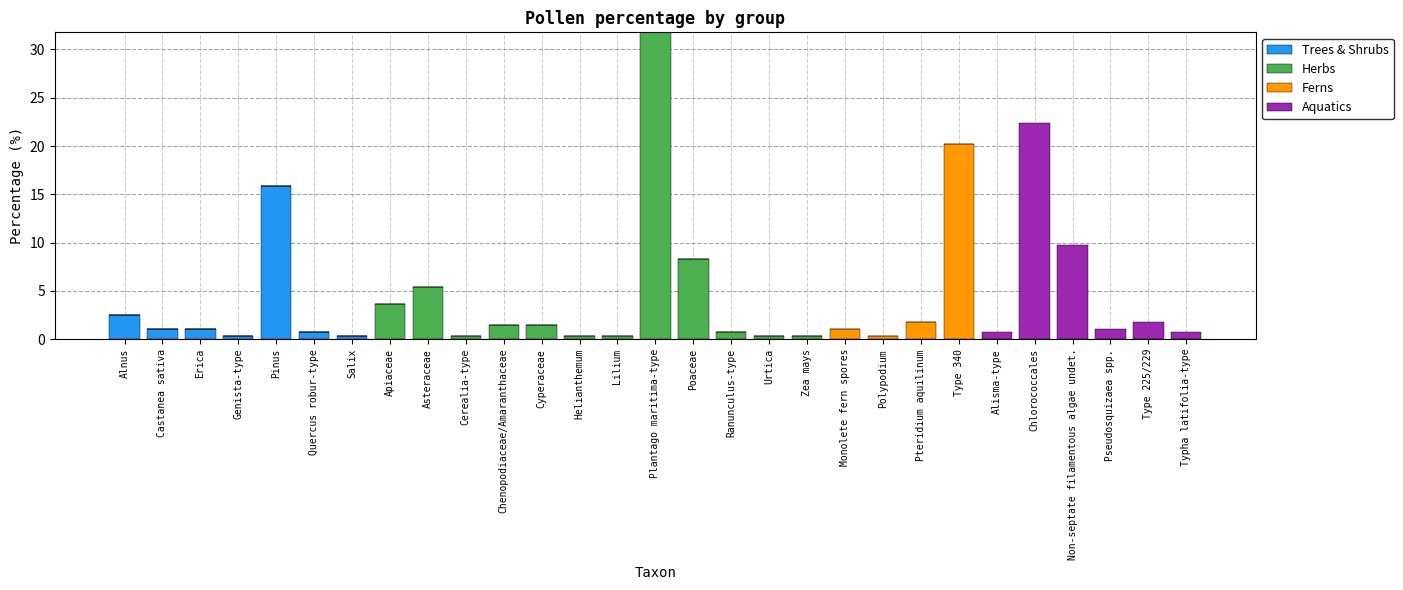

What is the sum of all Trees & Shrubs values?

22.0